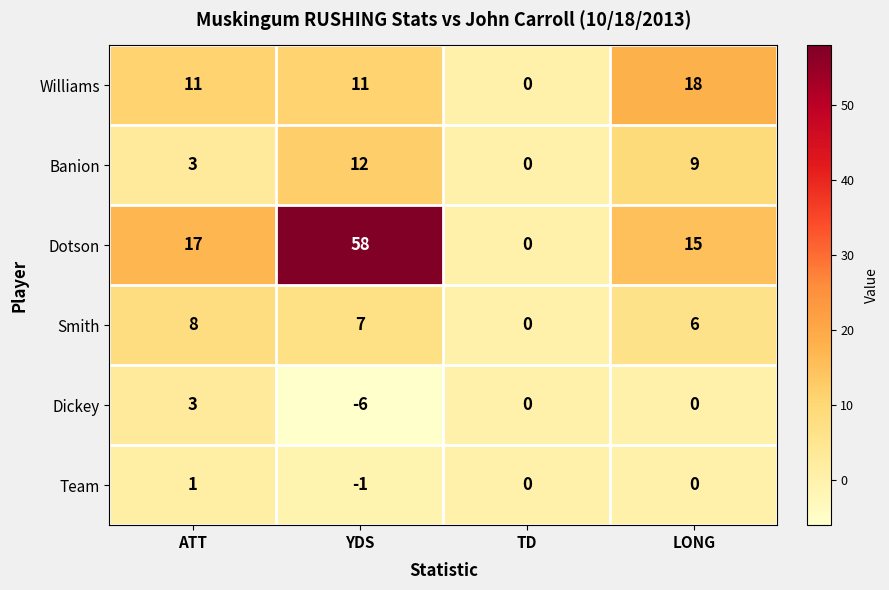

Which series has the largest total across all categories?

Dotson